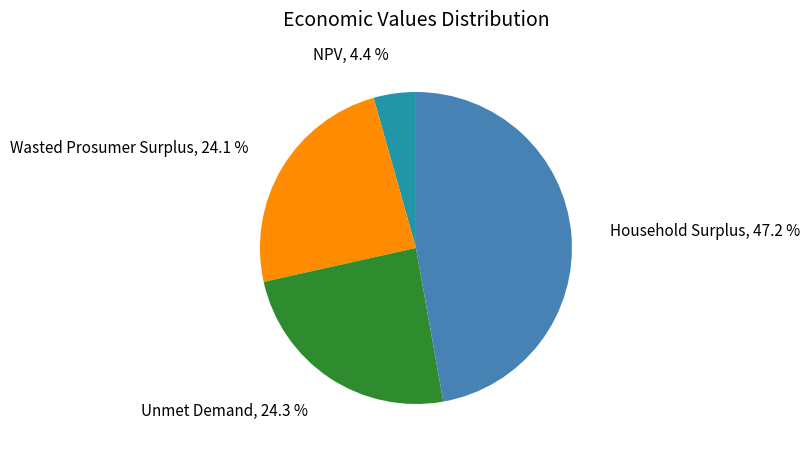

Is there a majority slice in this chart?

No